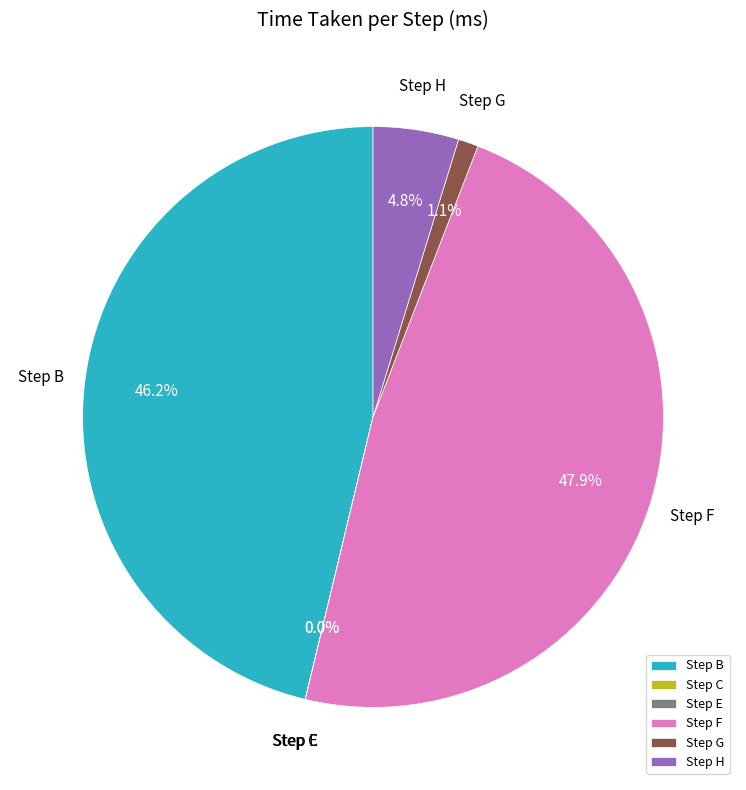

Does Step H represent more than half of the total?

No